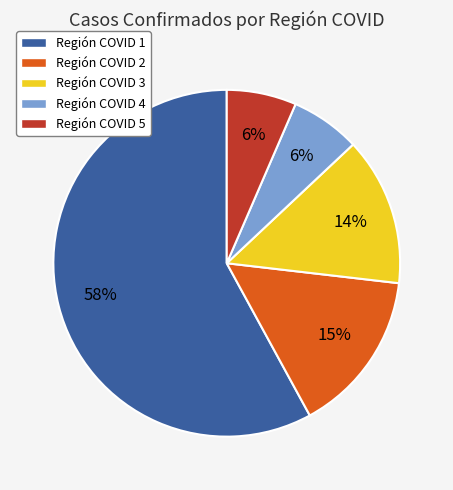

How many slices are in this pie chart?

5